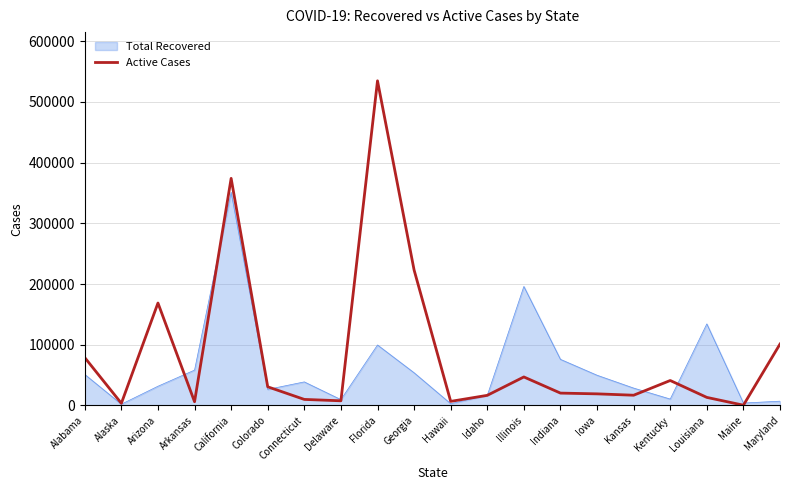

How many lines are shown in the chart?

2